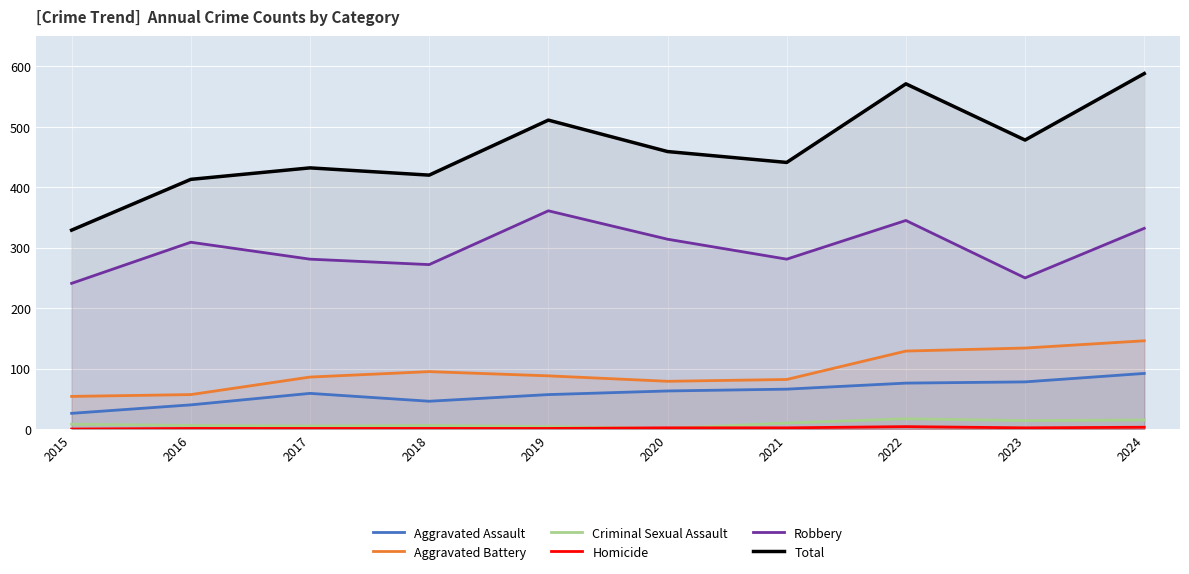

What is the highest value of the Robbery series?

361